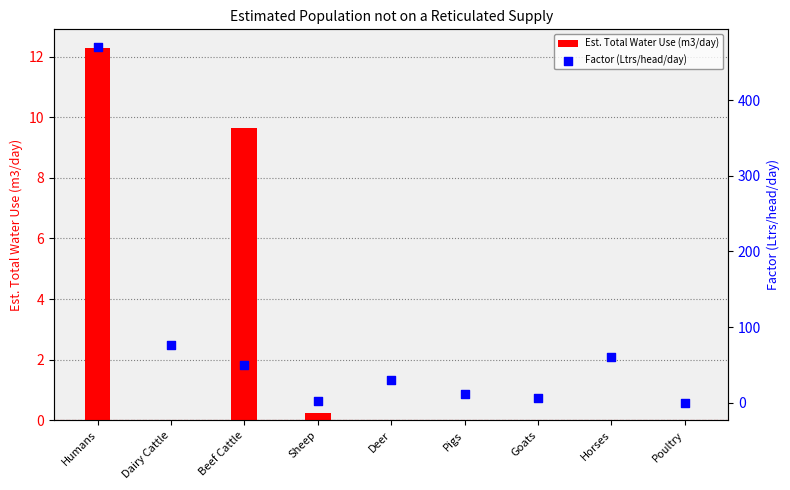

Which series contains the lowest Y value?

Est. Total Water Use (m3/day)